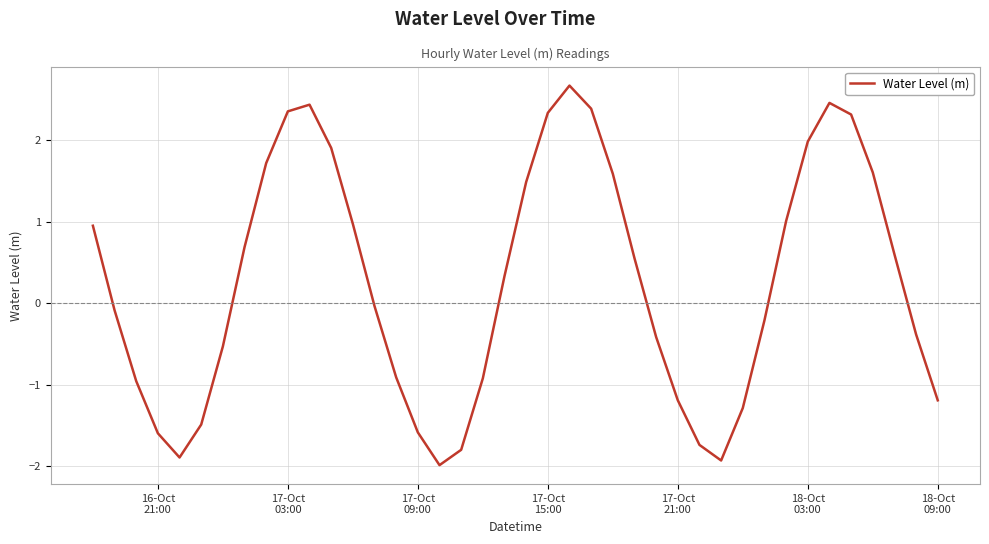

What is the difference between the maximum and minimum values?

4.7